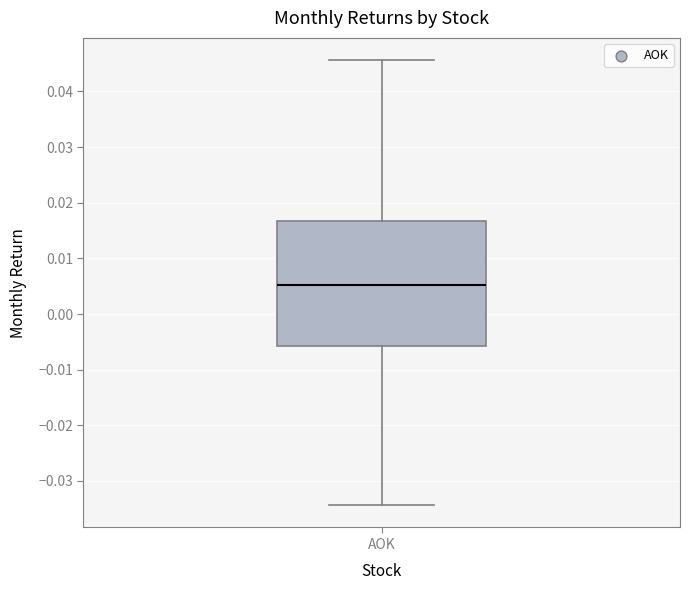

Transcribe this box plot: give where the median line is, the range the box spans, and where the two whiskers end, as read against the y-axis. The values are not printed on the chart, so give them approximately, as read against the axis.

median 0.005, box -0.006 to 0.017, whiskers -0.034 to 0.046